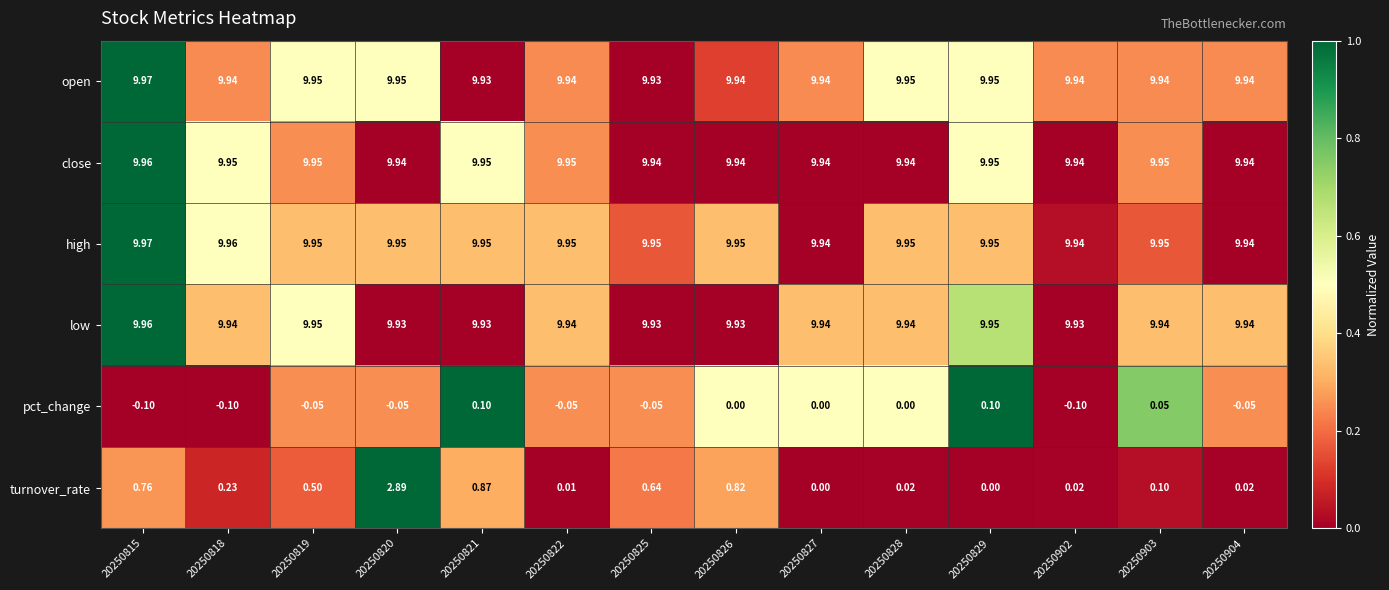

Which series has the largest range (max minus min)?

turnover_rate